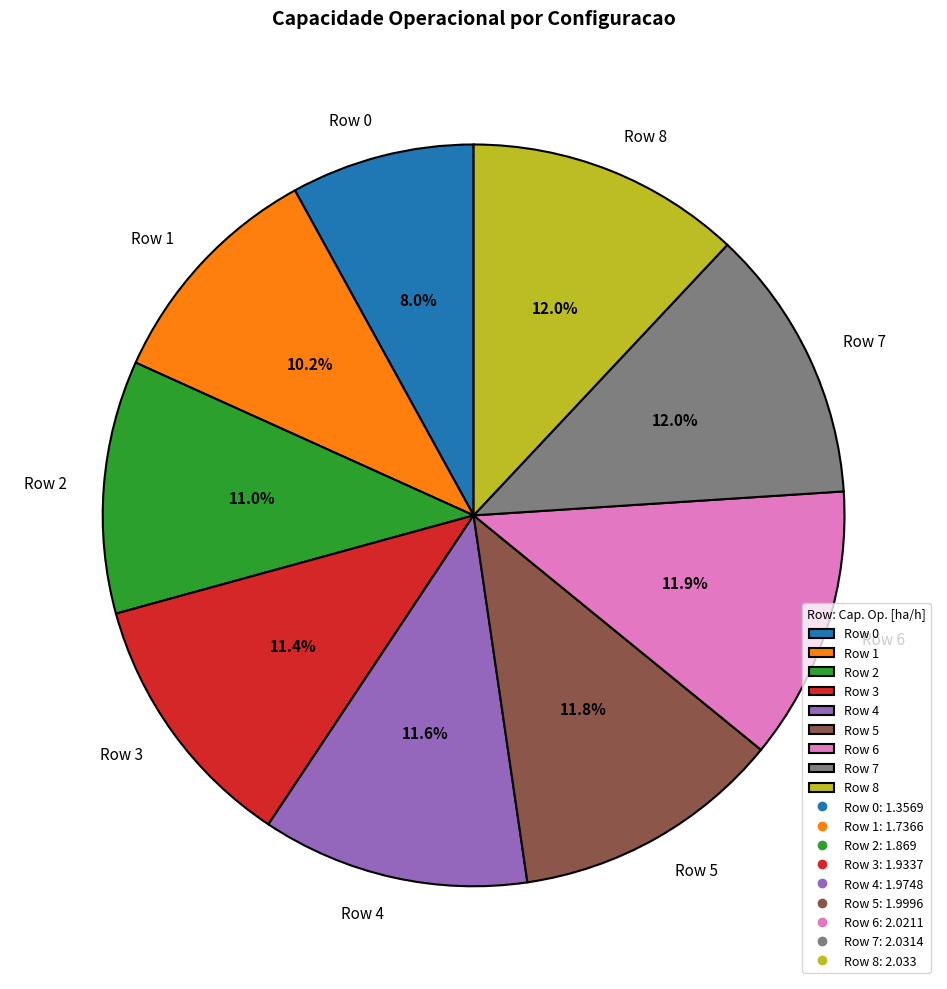

What is the smallest slice in the pie chart?

Row 0